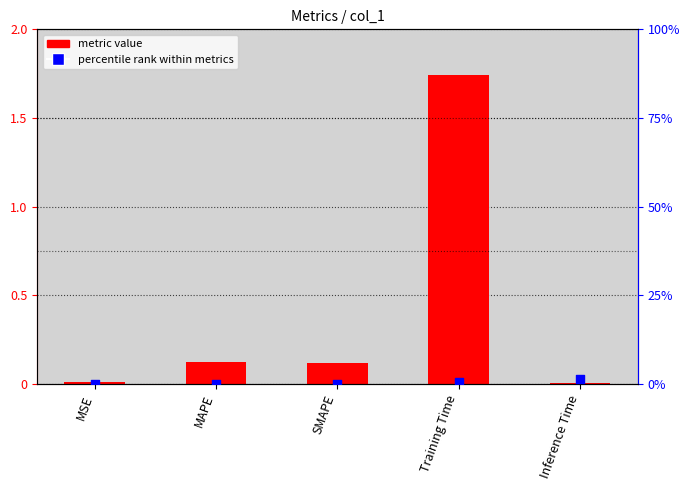

Which series has the largest total across all categories?

percentile rank